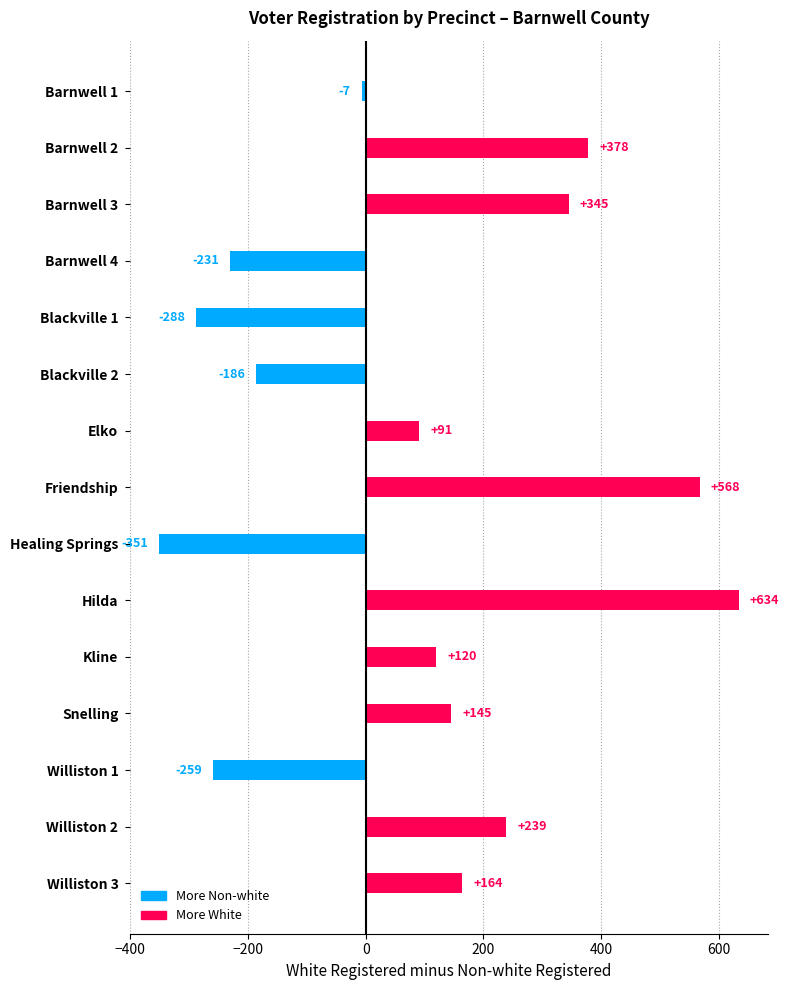

True or false: the data shows 242 at Williston 3.

False